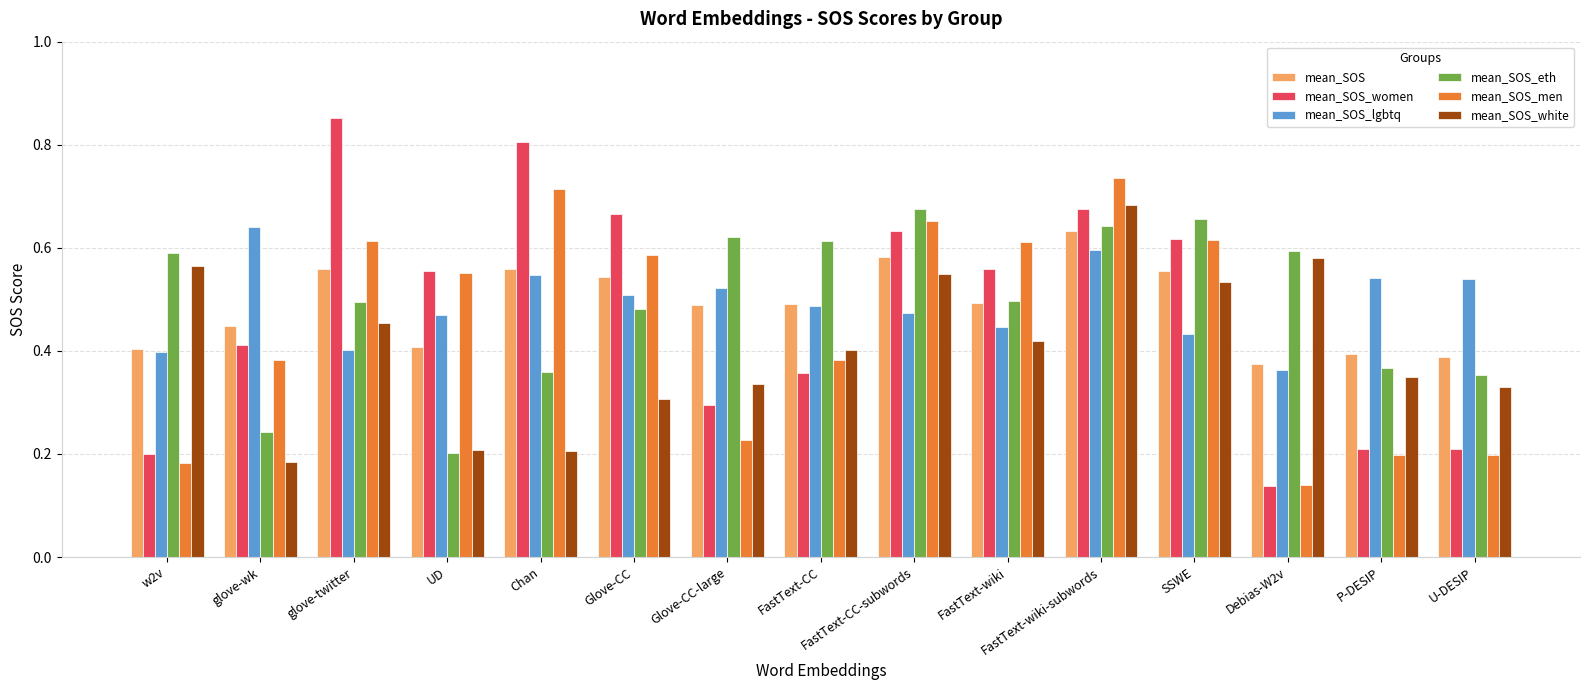

What is the label of the 10th bar from the right?

Glove-CC